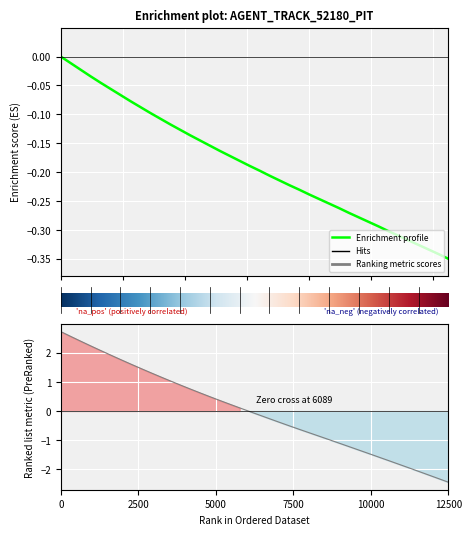

Is this an area chart (filled region under the line)?

No